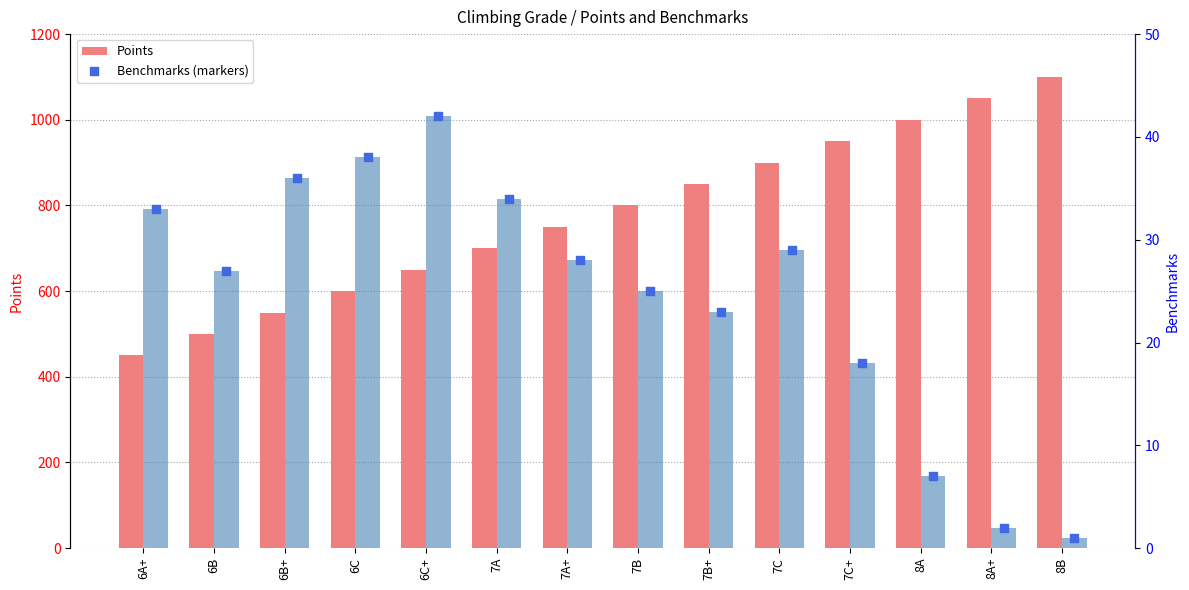

Which series has the largest total across all categories?

Points